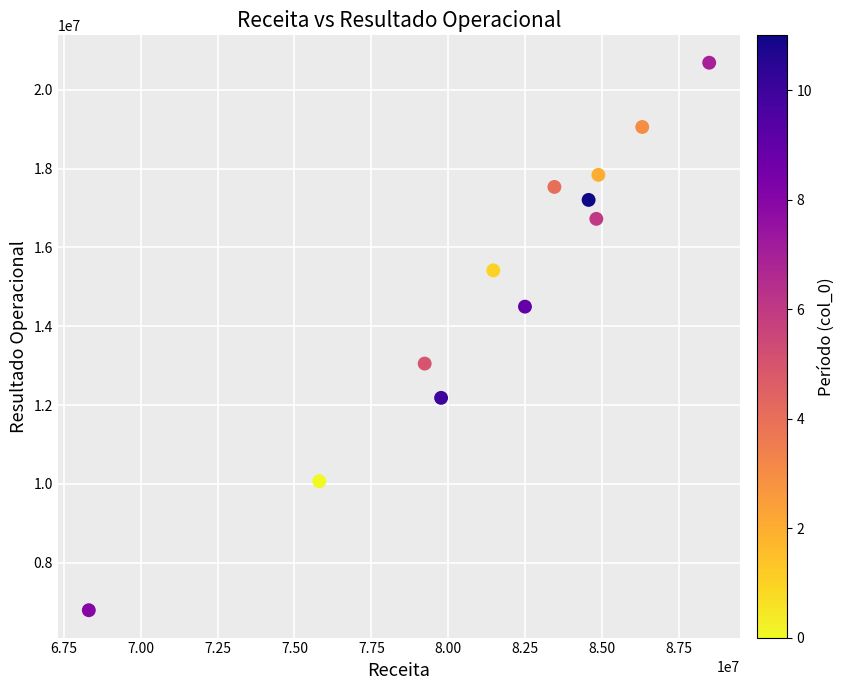

What is the range of Y values (max minus min)?

13894967.6